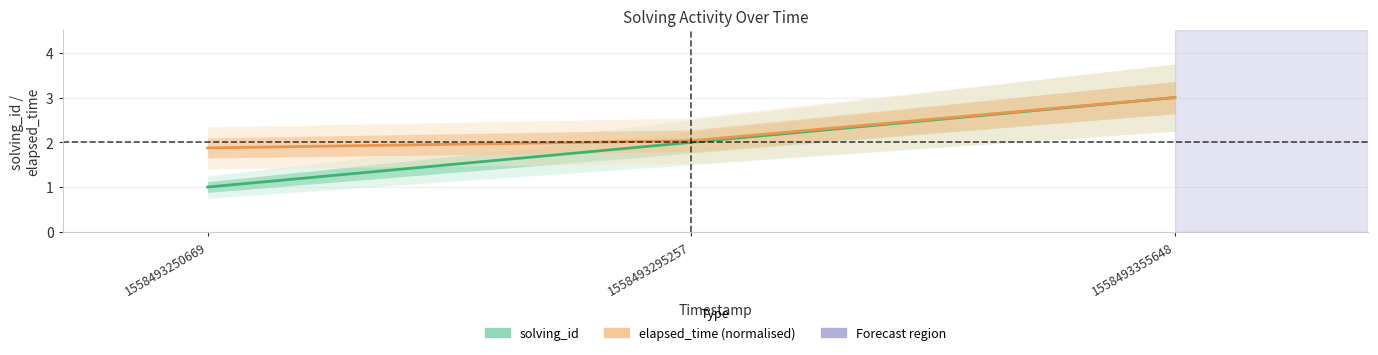

What is the difference between the elapsed_time (normalised) values at 1558493295257 and 1558493250669?

0.2